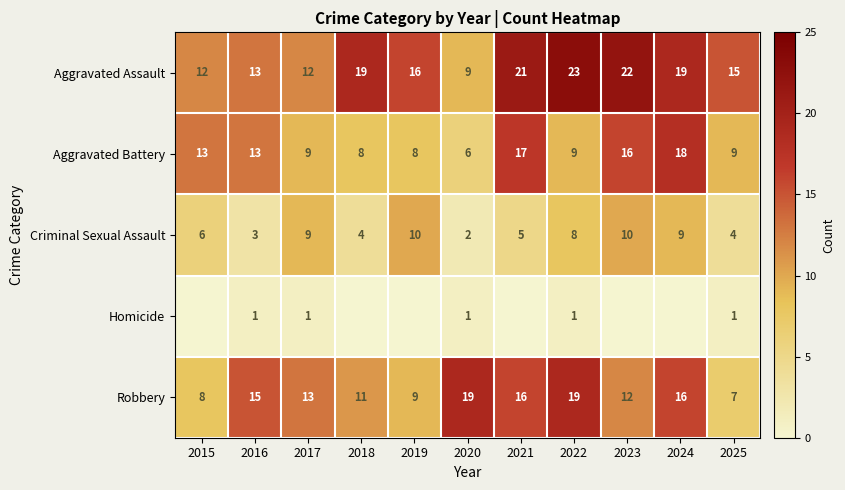

Is the value of Aggravated Battery at 2021 greater than the value of Criminal Sexual Assault at 2018?

Yes